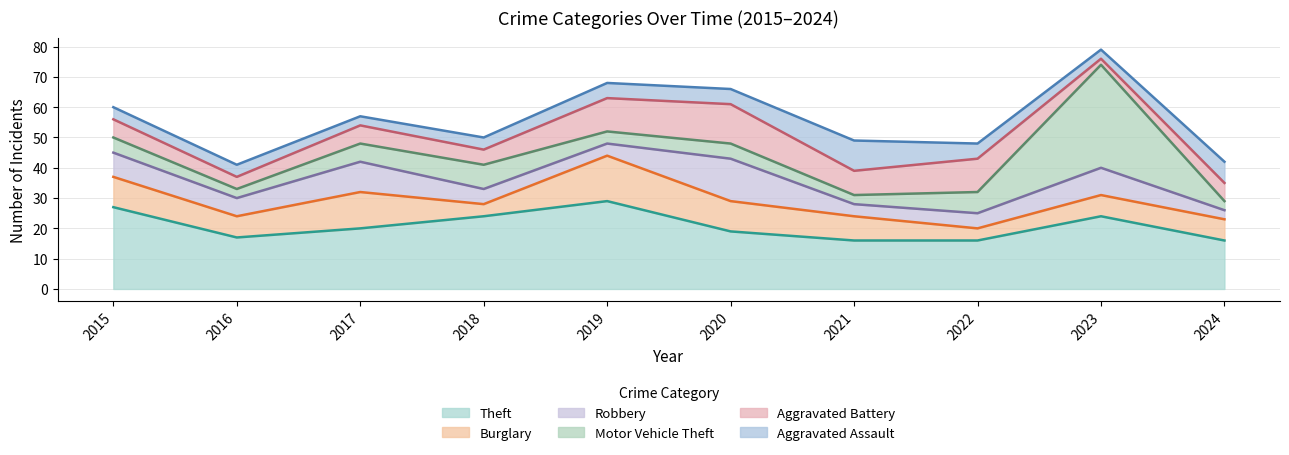

At which label is Motor Vehicle Theft closest to 18?

2018